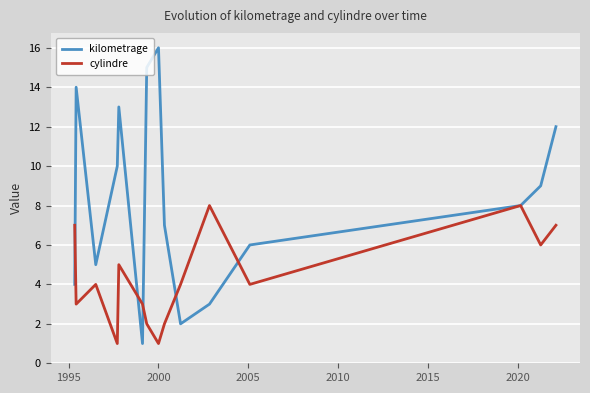

How many interior local valleys does the kilometrage series have?

3